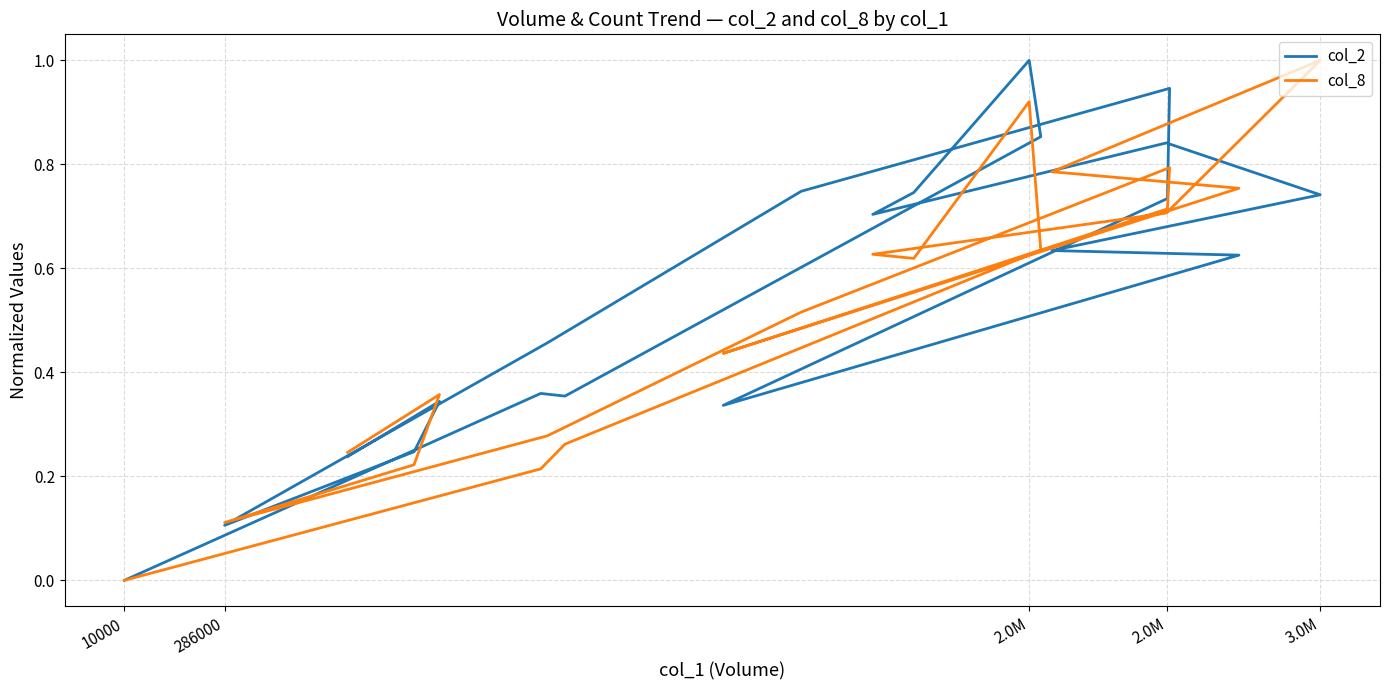

Reading left to right, list all the values displayed in this chart.

col_2: 0.0	0.4	0.4	0.9	1.0	0.7	0.7	0.8	0.7	0.6	0.6	0.3	0.7	0.9	0.7	0.5	0.1	0.2	0.3	0.2
col_8: 0.0	0.2	0.3	0.6	0.9	0.6	0.6	0.7	1.0	0.8	0.8	0.4	0.7	0.8	0.5	0.3	0.1	0.2	0.4	0.2